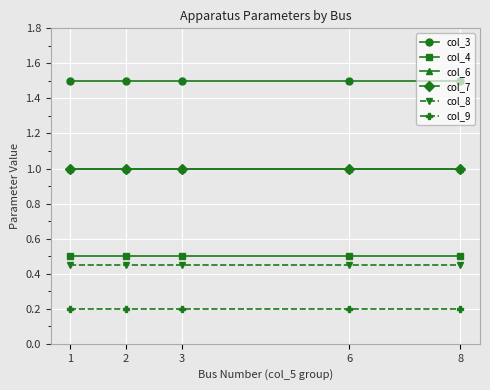

Does the chart have visible grid lines?

Yes